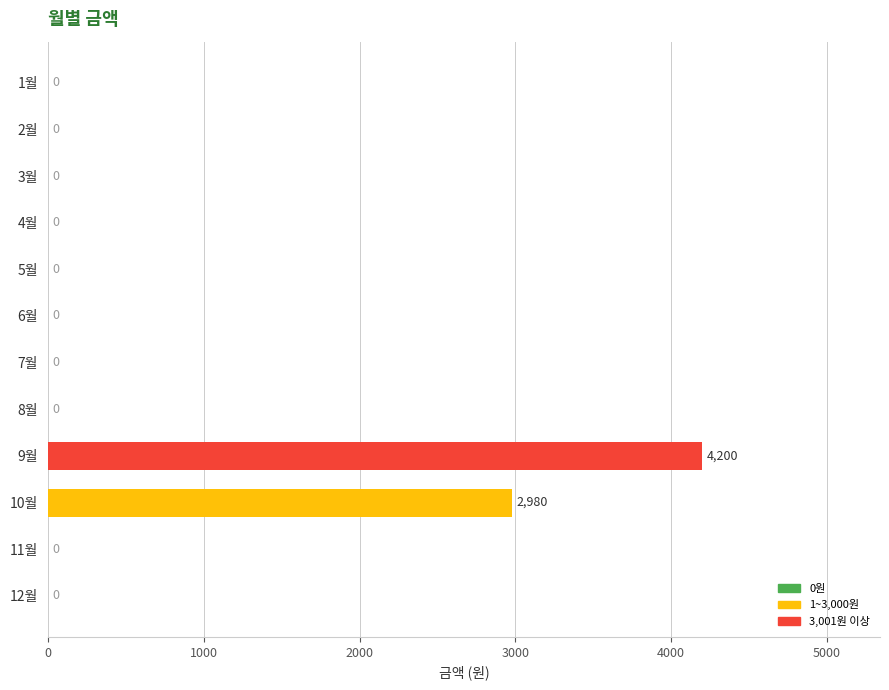

At which label is the value closest to 2100?

10월